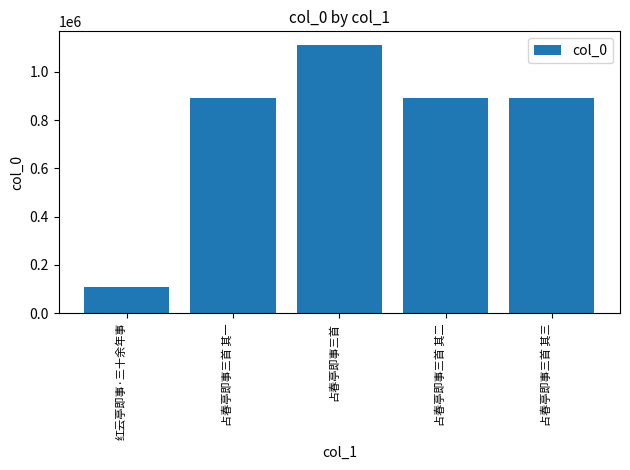

What is the difference between the maximum and minimum values?

1004971